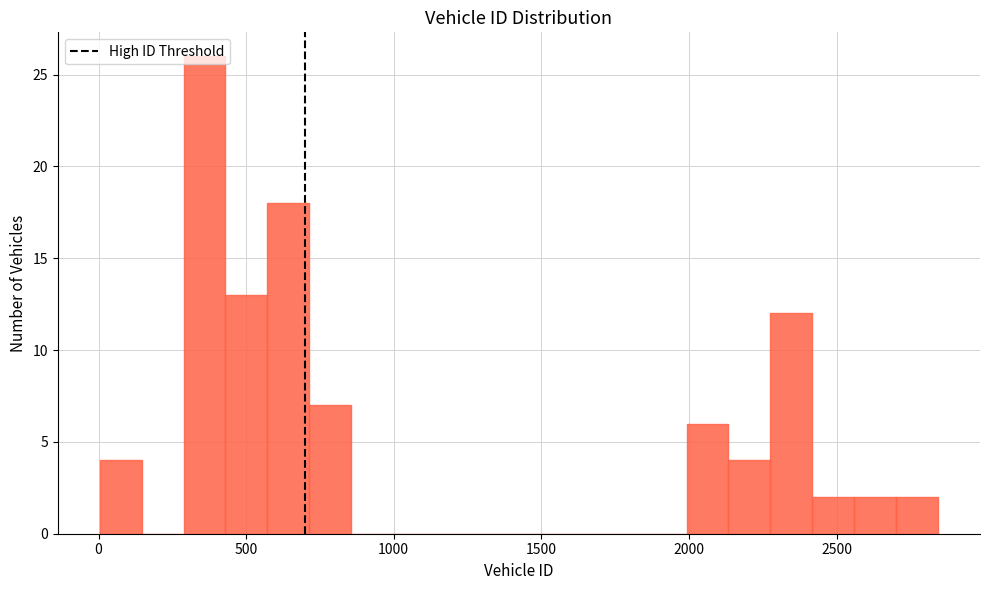

Around what value on the x-axis is the tallest bar? Give the approximate position of its centre, as read against the axis.

350